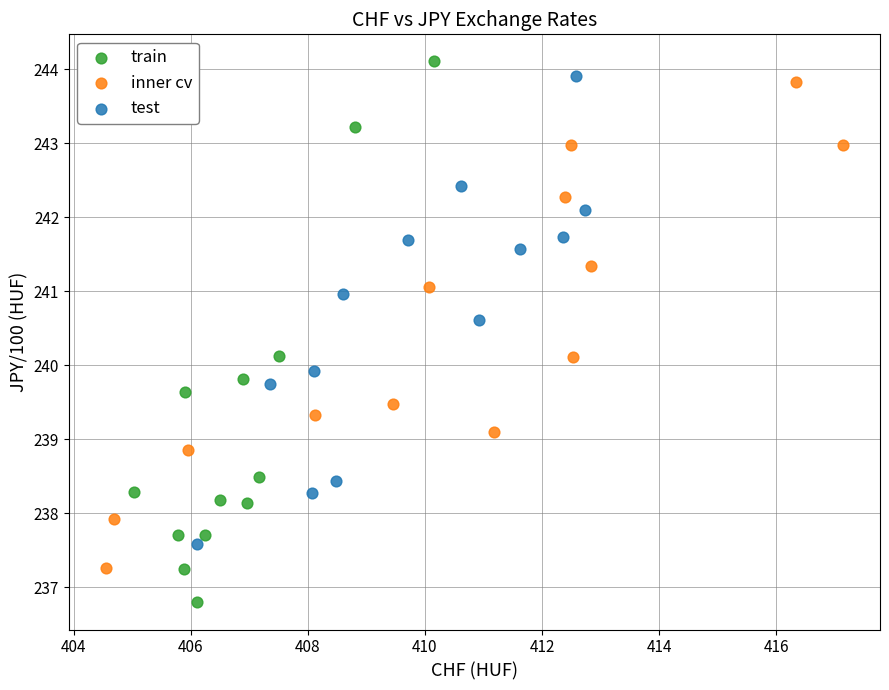

Which series has the widest spread of Y values?

train